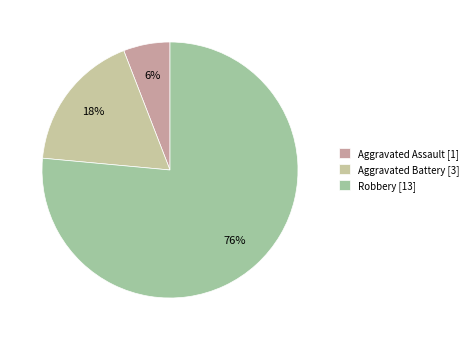

True or false: Robbery accounts for 76% of the total.

True